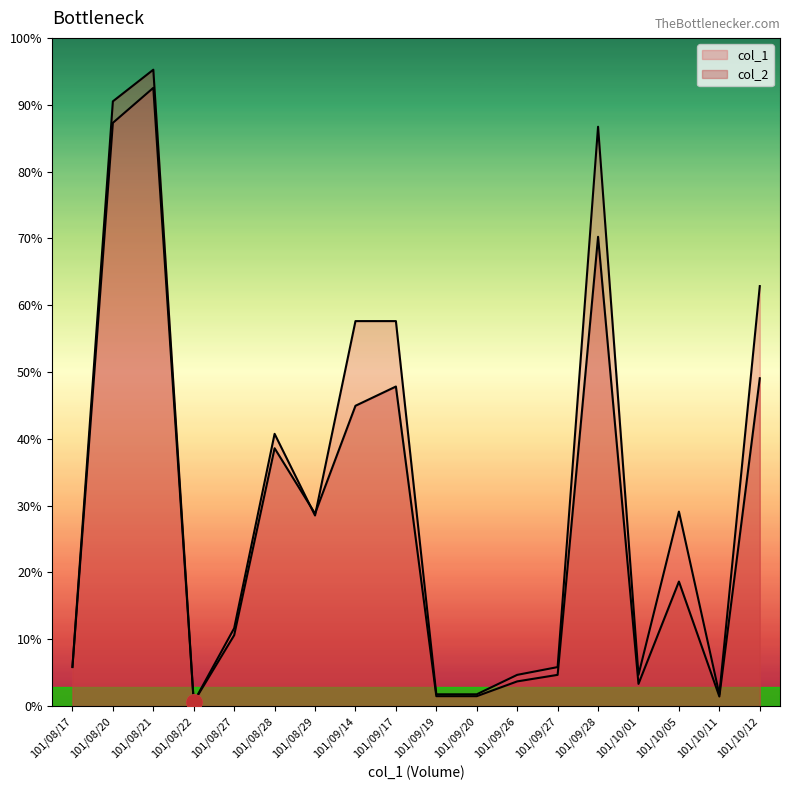

At which category is the sum across all series the highest?

101/08/21